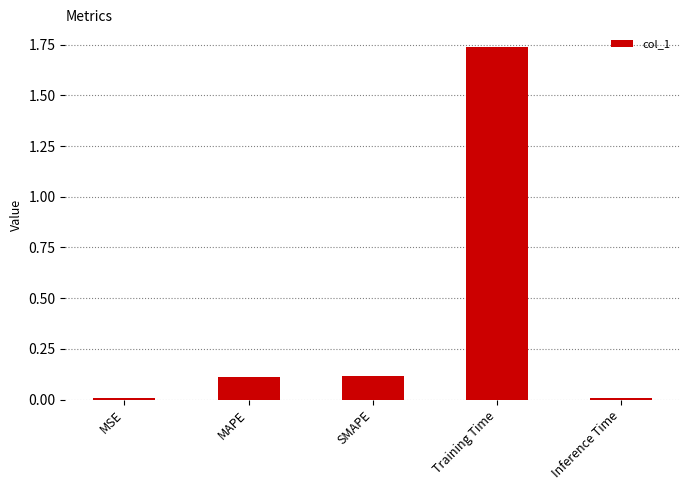

How many categories are shown in the chart?

5